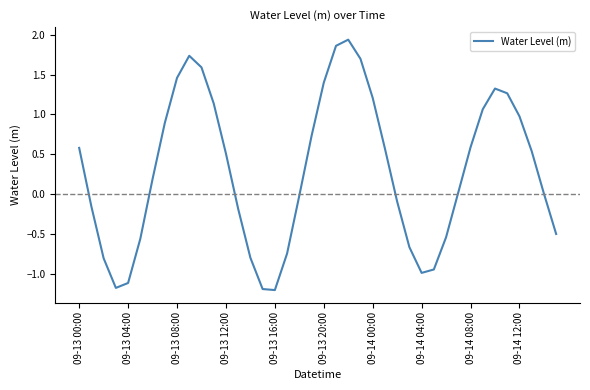

What is the minimum value shown in the chart?

-1.2